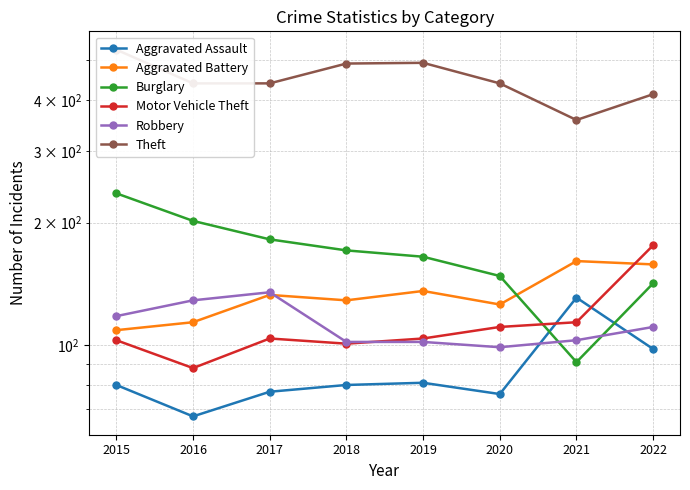

Reading left to right, extract all data points from this chart.

Aggravated Assault: 80	67	77	80	81	76	131	98
Aggravated Battery: 109	114	133	129	136	126	161	158
Burglary: 236	202	182	171	165	148	91	142
Motor Vehicle Theft: 103	88	104	101	104	111	114	176
Robbery: 118	129	135	102	102	99	103	111
Theft: 531	439	439	491	493	439	357	413